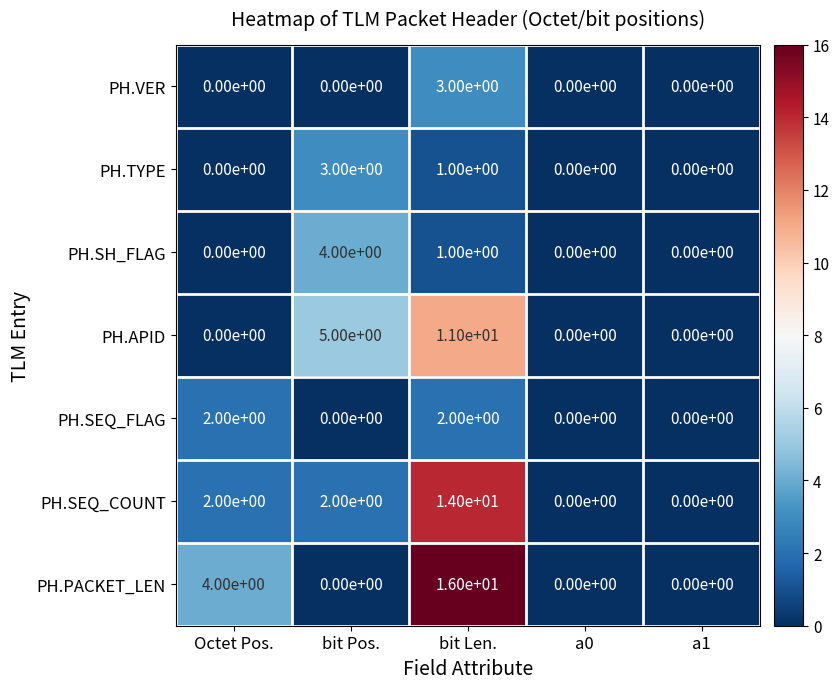

What is the greatest value displayed?

16